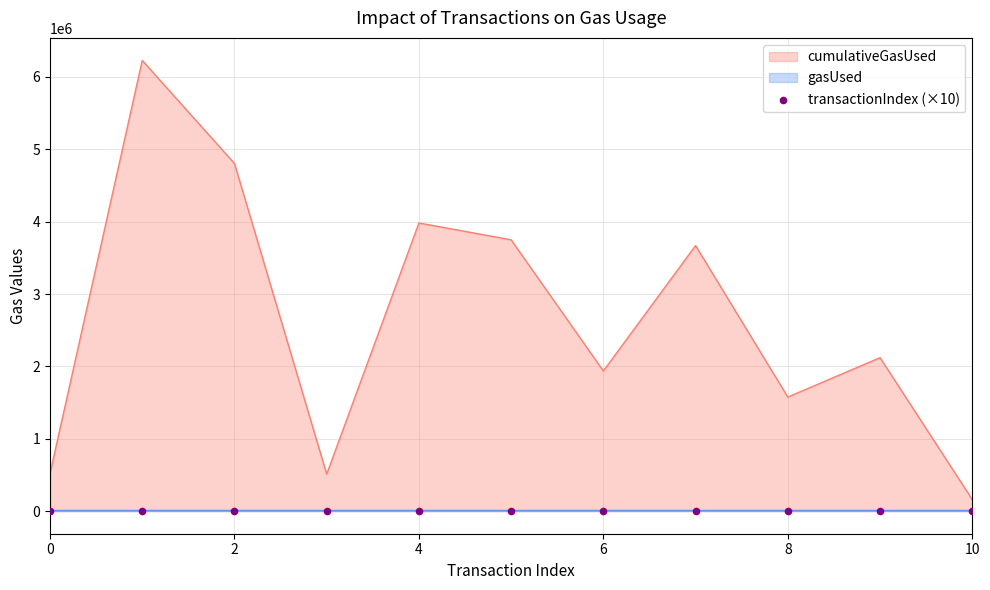

What is the maximum value for cumulativeGasUsed?

6226709